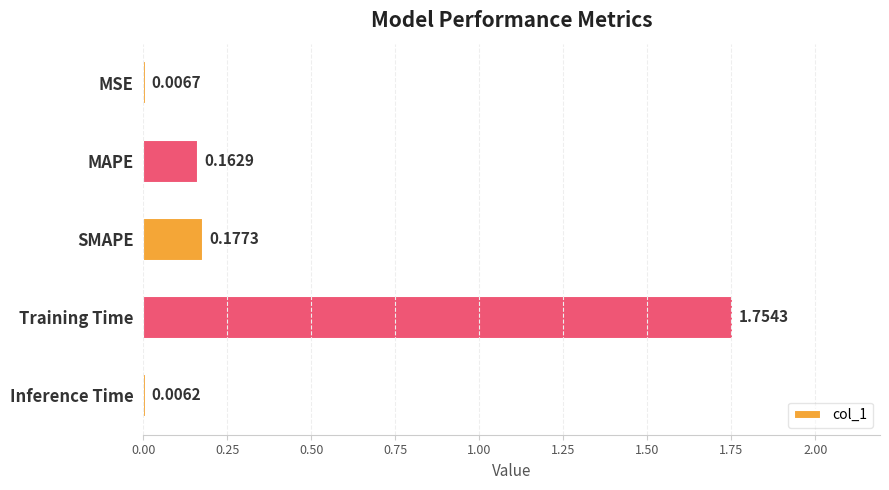

Where is the data nearest to the value 0?

Inference Time